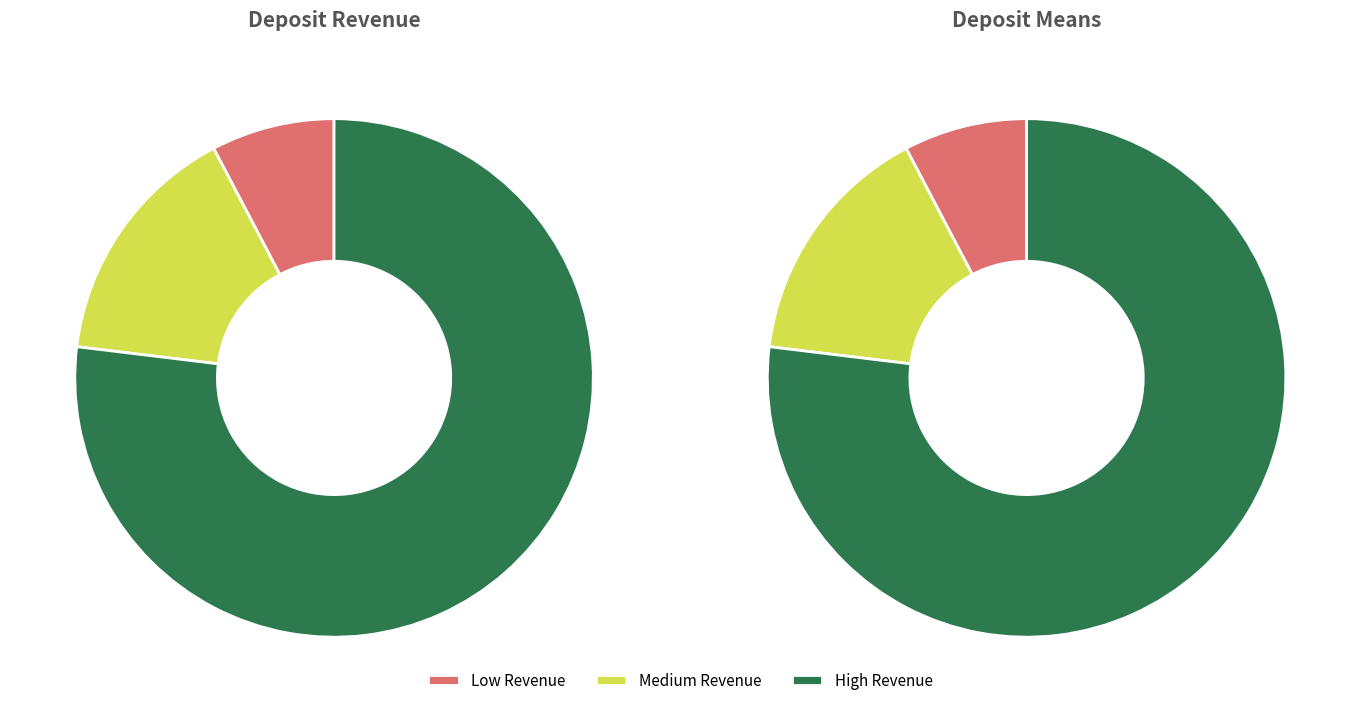

To the nearest percent, what is the combined percentage of High Revenue and Medium Revenue?

92%